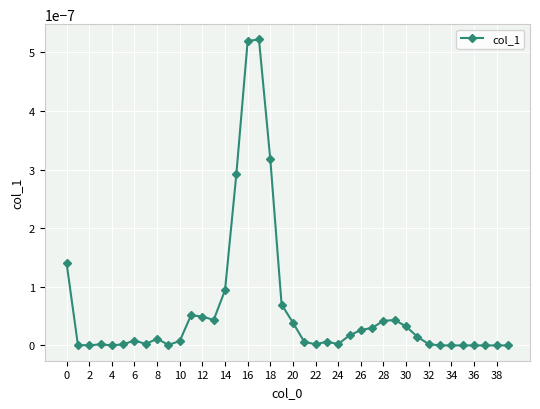

How many distinct data groups are displayed?

1